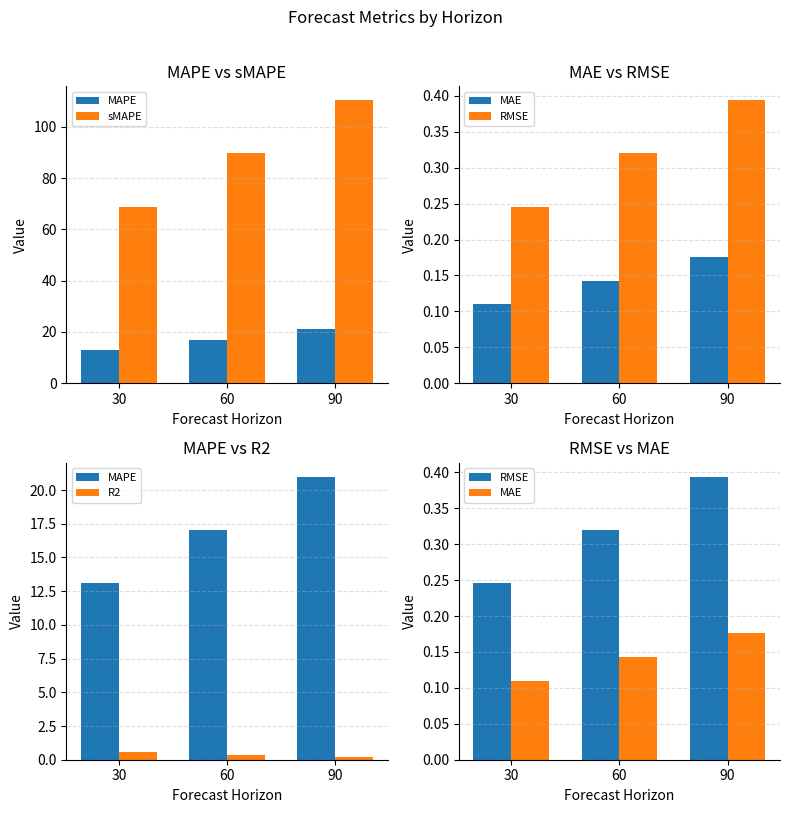

What is the difference between the RMSE values at 90 and 30?

0.1